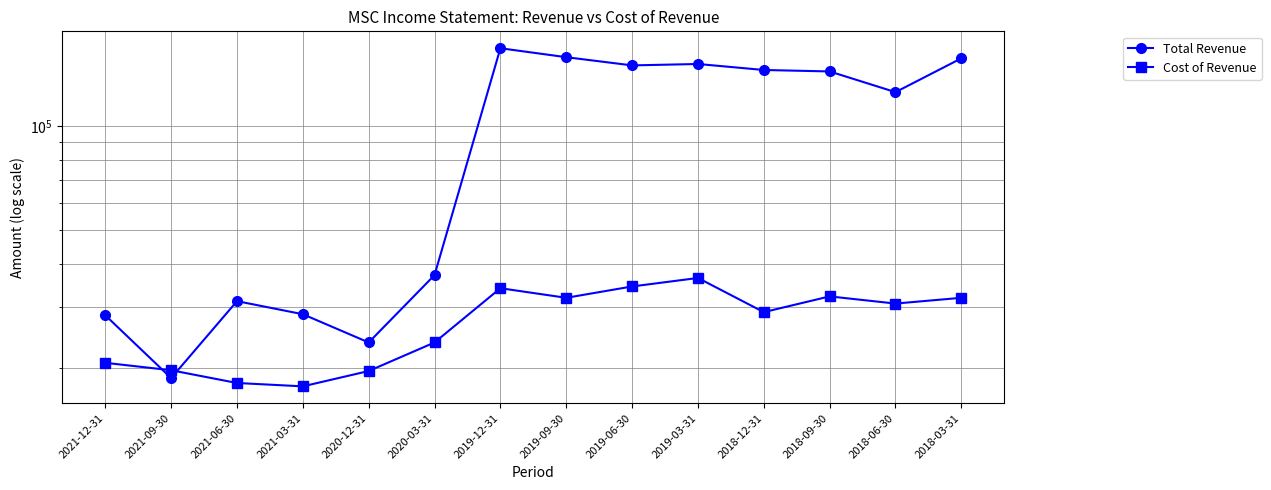

At which category is the sum across all series the highest?

2019-12-31